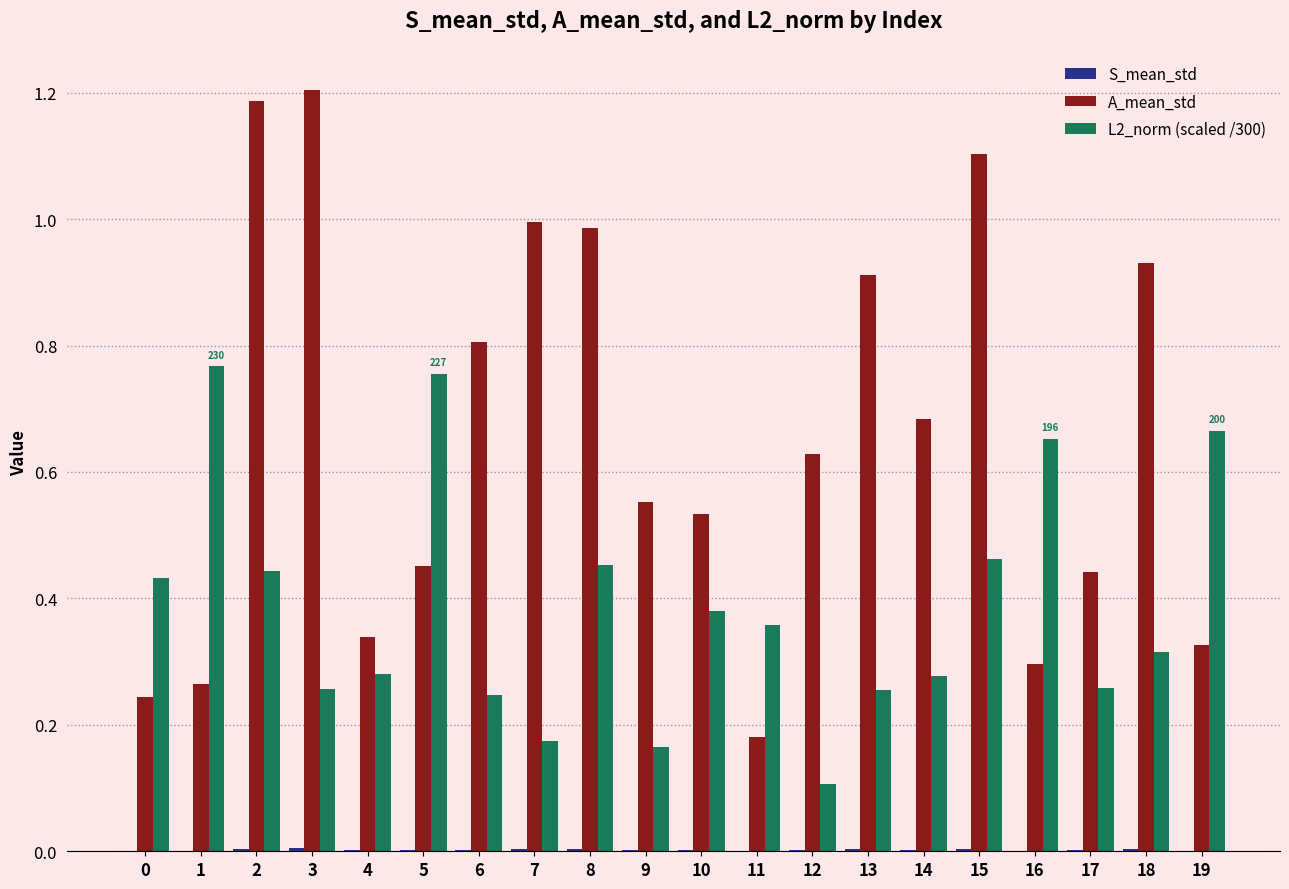

Which series has the largest total across all categories?

A_mean_std